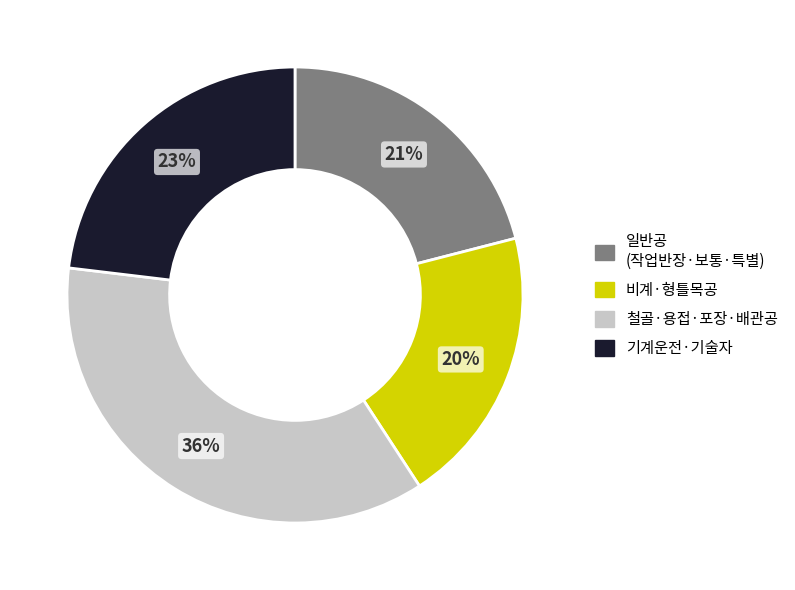

Does any single category account for the majority?

No